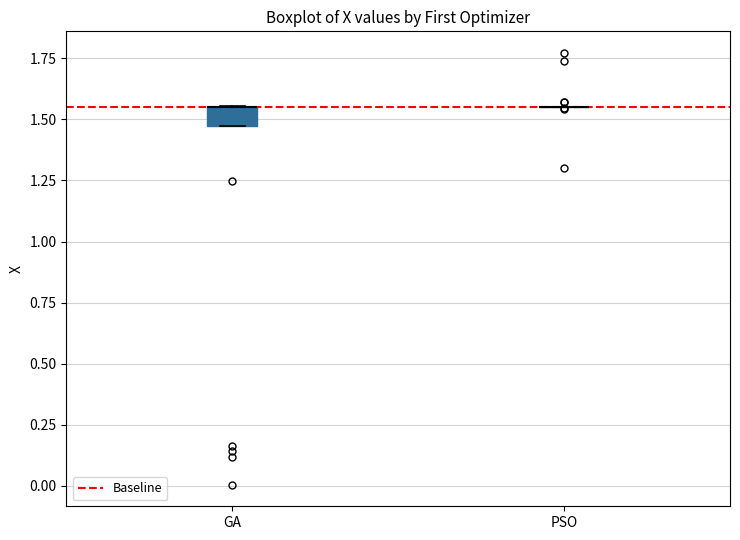

Reading left to right, read every box against the y-axis: the position of its median line, the range the box covers, and the ends of its whiskers. The values are not printed on the chart, so give them approximately, as read against the axis.

GA: median 1.55 (drawn on the box's upper edge), box 1.45 to 1.55, whiskers 1.45 to 1.55
PSO: box collapsed to a line at 1.55, whiskers 1.55 to 1.55